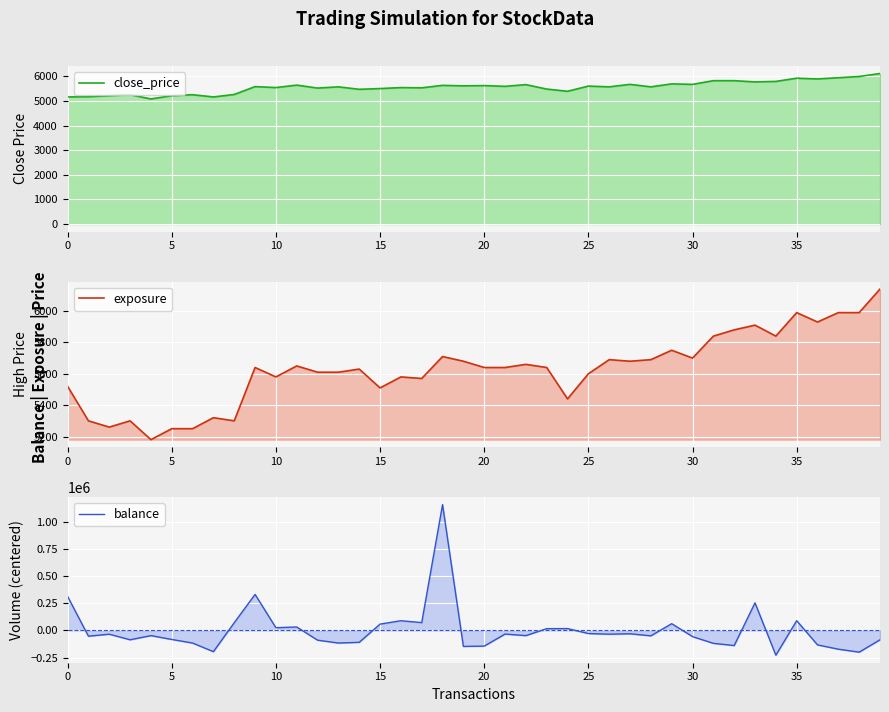

Which series has the largest range (max minus min)?

balance